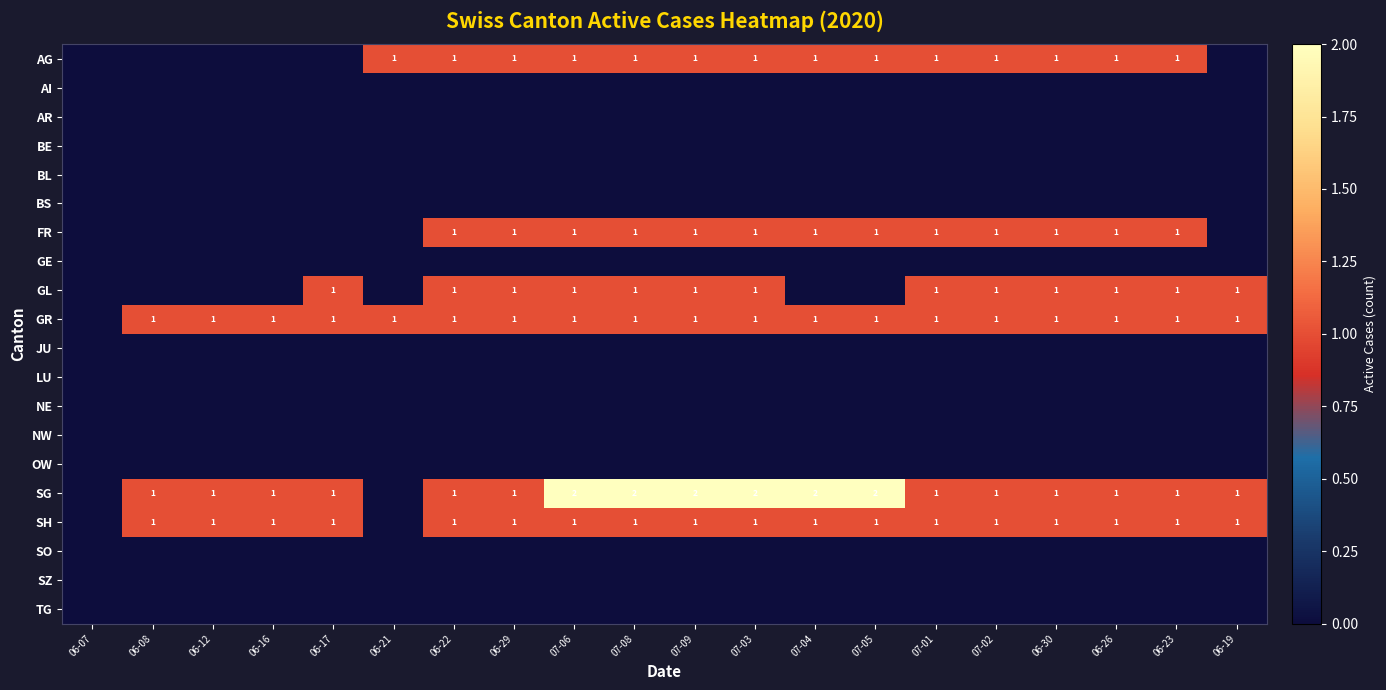

The value of AG at 06-29 is 1. True or false?

True